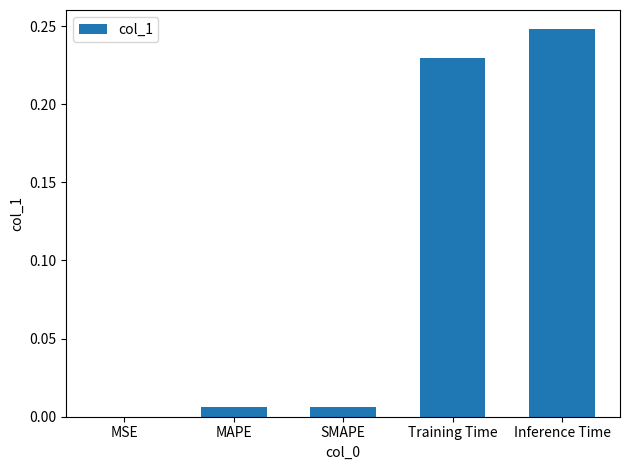

Between Training Time and MAPE, which is larger?

Training Time